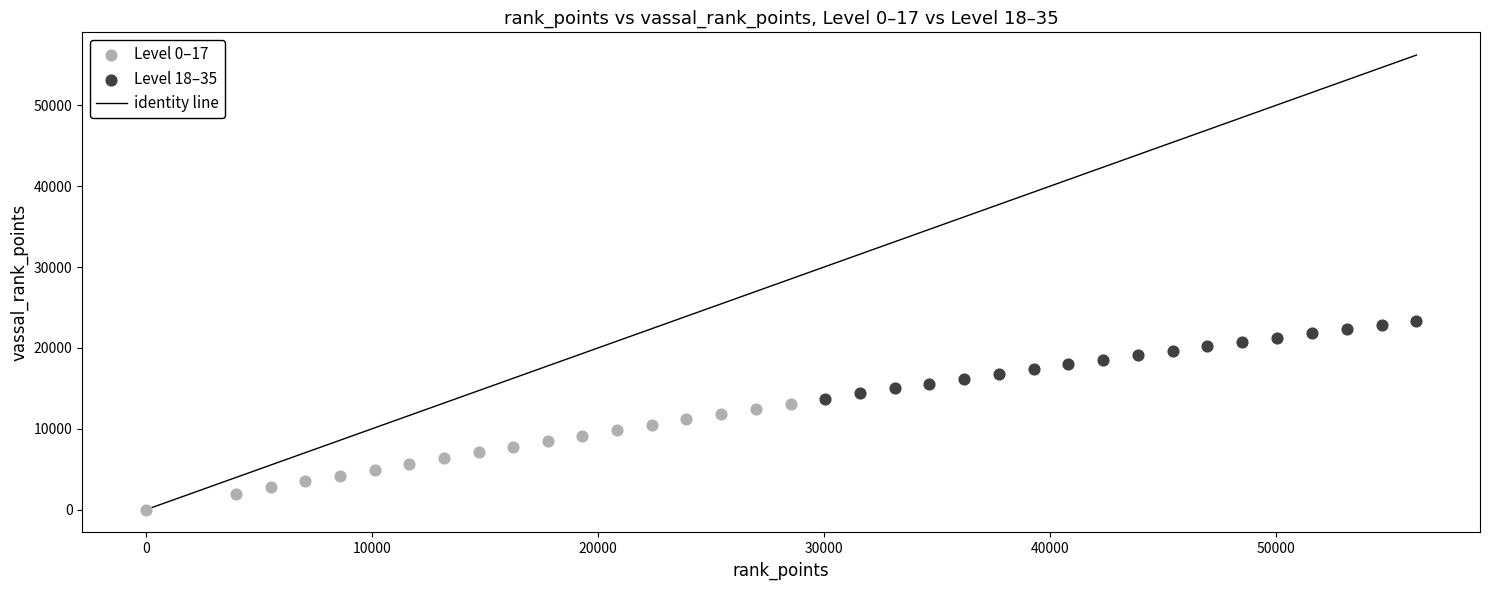

Which series contains the lowest Y value?

Level 0–17